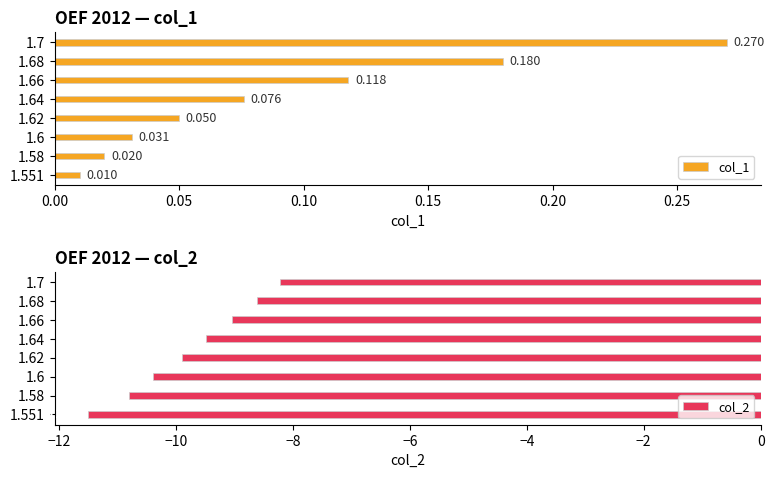

Reading left to right, extract all data points from this chart.

col_1: 0.0	0.0	0.0	0.1	0.1	0.1	0.2	0.3
col_2: -11.5	-10.8	-10.4	-9.9	-9.5	-9.0	-8.6	-8.2